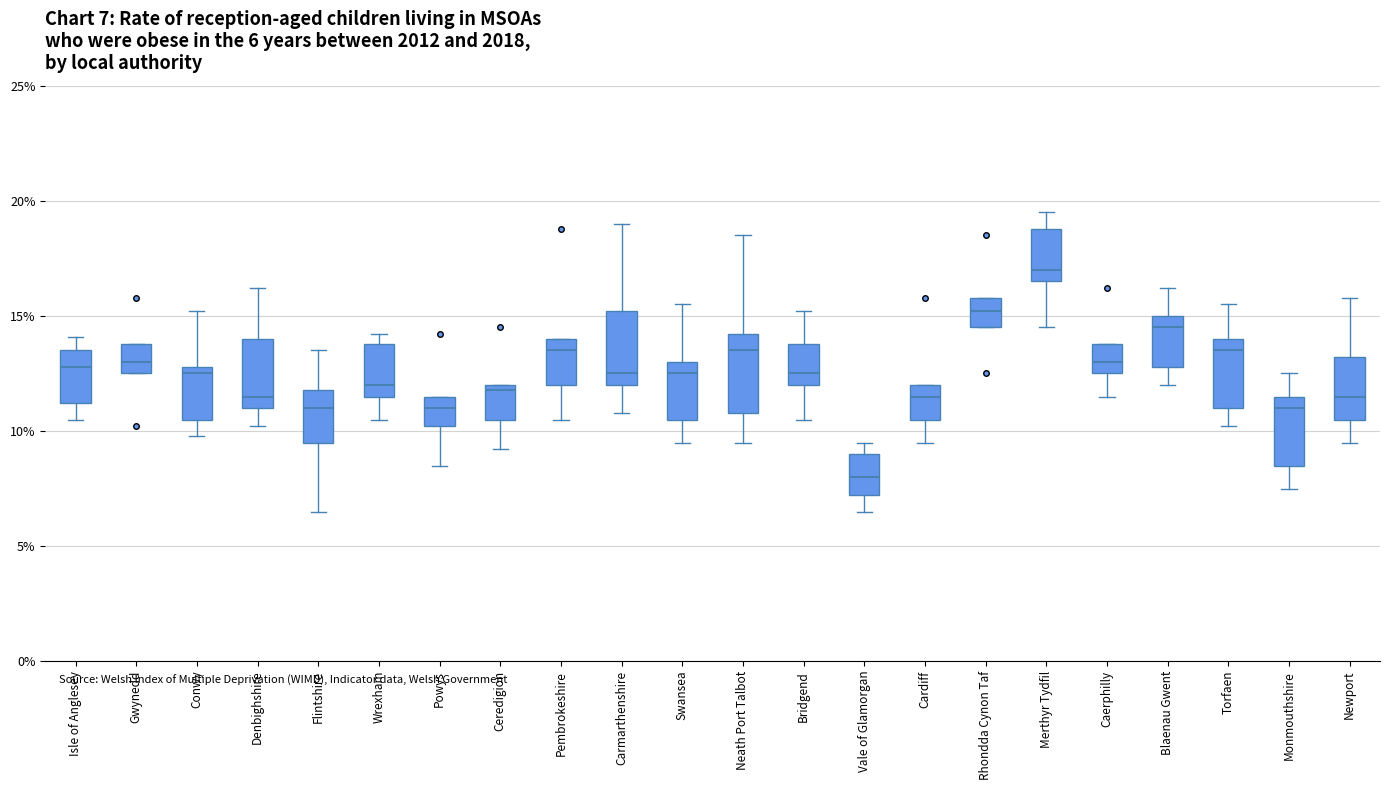

Which box's median line is the lowest?

Vale of Glamorgan